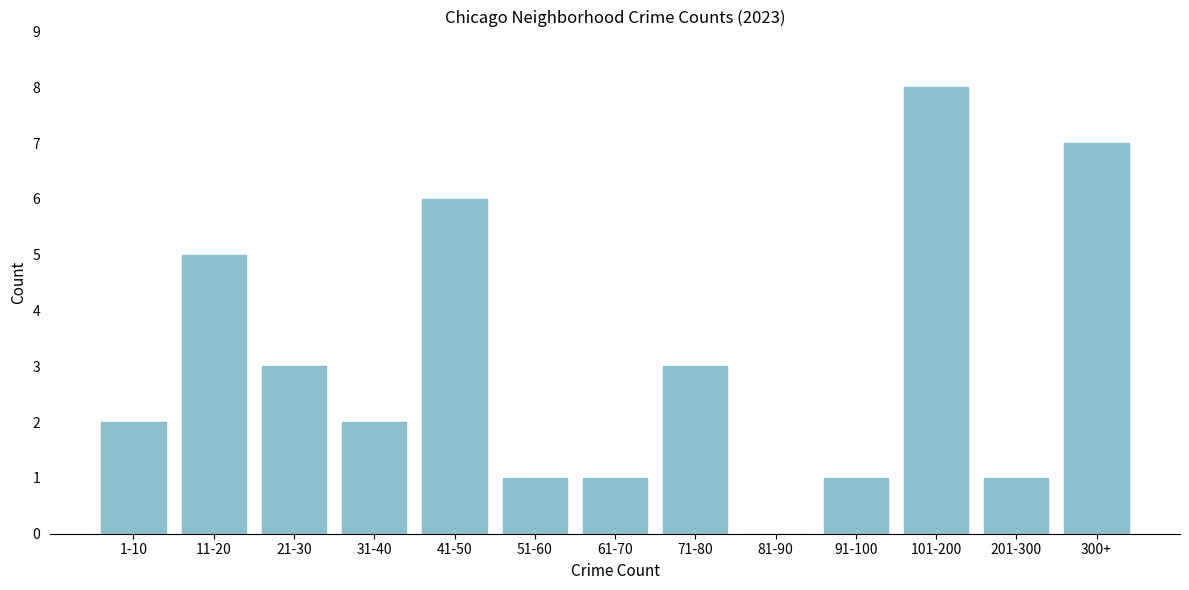

Reading left to right, extract all data points from this chart.

1-10=2	11-20=5	21-30=3	31-40=2	41-50=6	51-60=1	61-70=1	71-80=3	81-90=0	91-100=1	101-200=8	201-300=1	300+=7